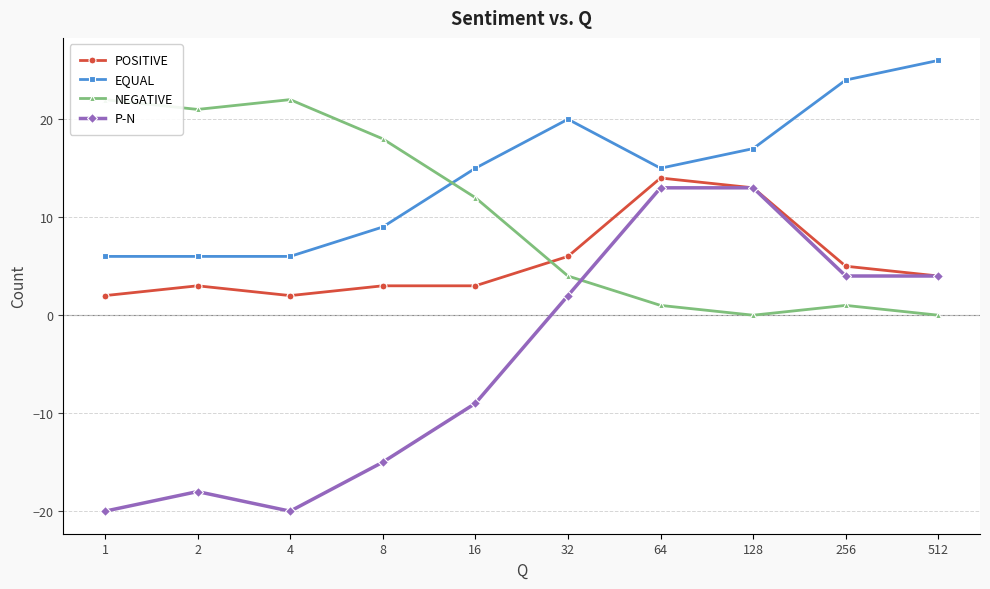

How many categories are shown in the chart?

10